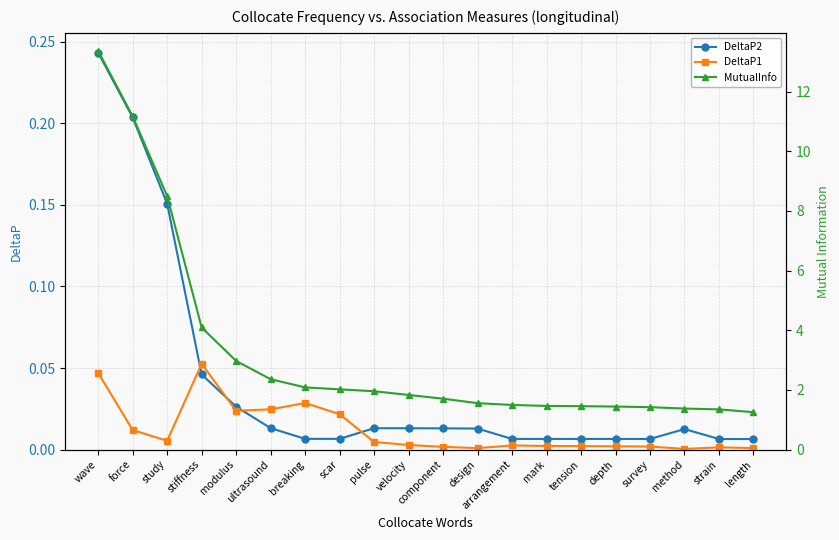

What is the difference between the highest and lowest values at stiffness?

4.0